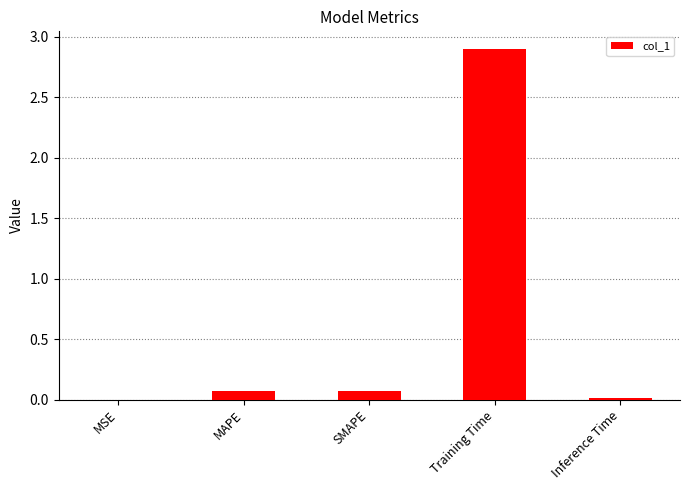

Are the bars grouped side by side (vs. stacked)?

No